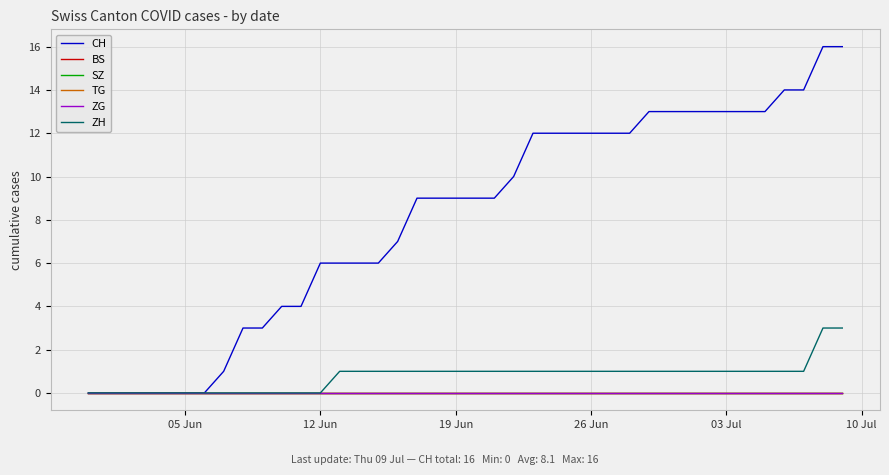

Does the chart display data point markers on the line(s)?

No